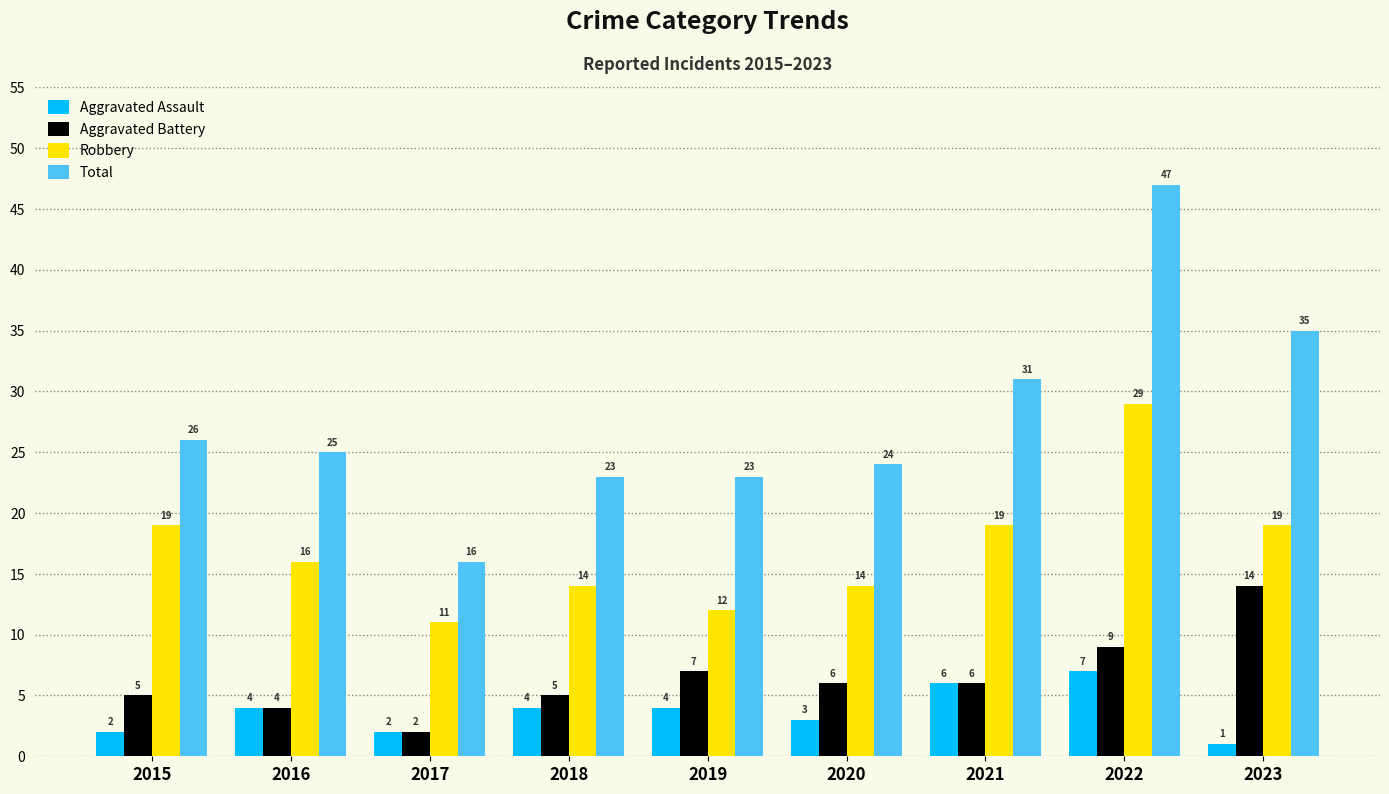

How many values in the Aggravated Battery series are below 6?

4